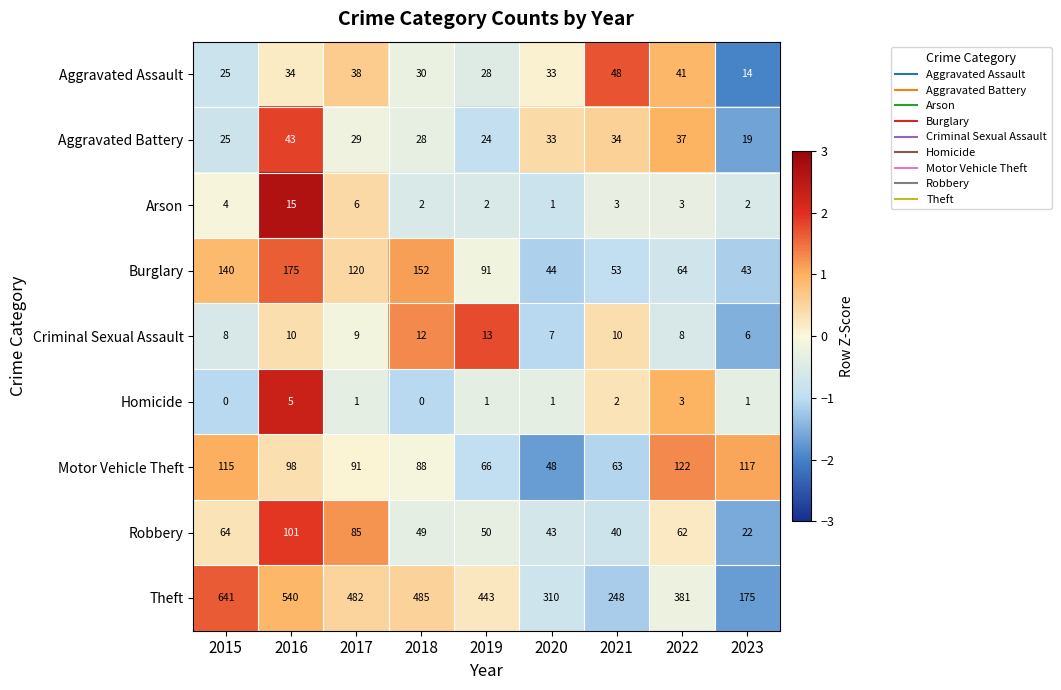

How many values in the Criminal Sexual Assault series are below 9?

4